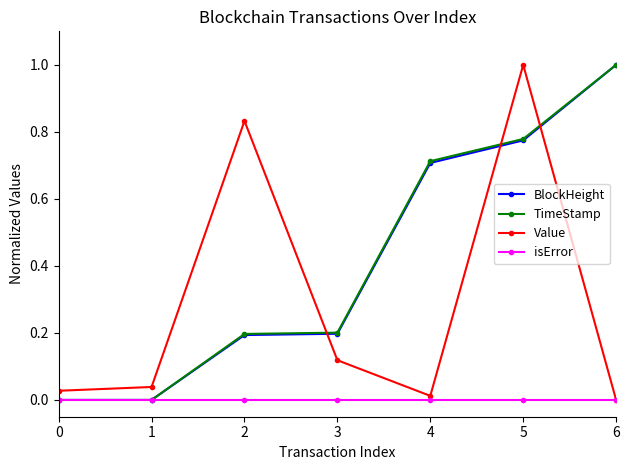

True or false: Value has more than 0 interior local peaks.

True